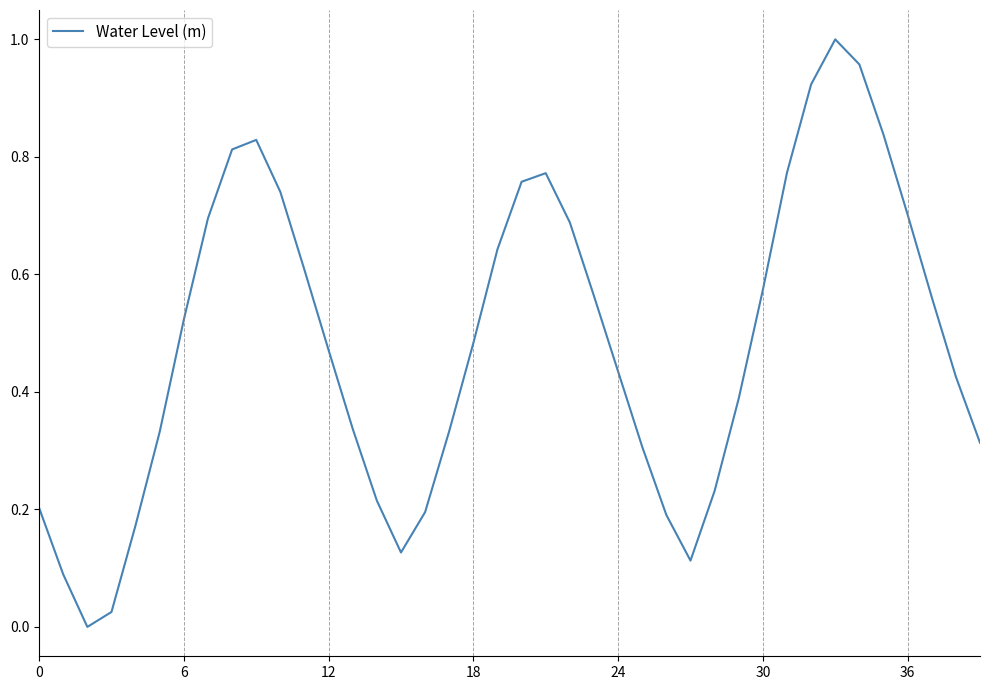

Is this an area chart (filled region under the line)?

No